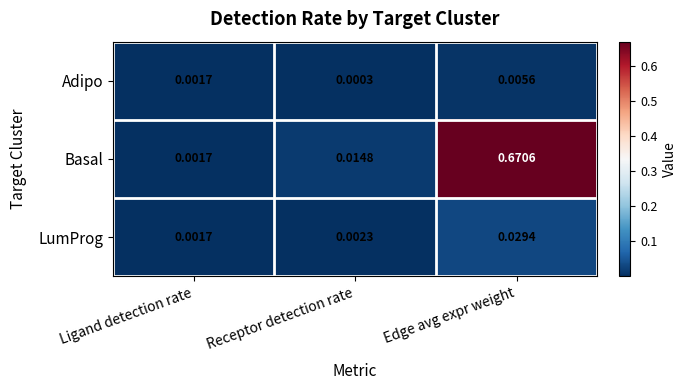

Which series has the largest total across all categories?

Basal